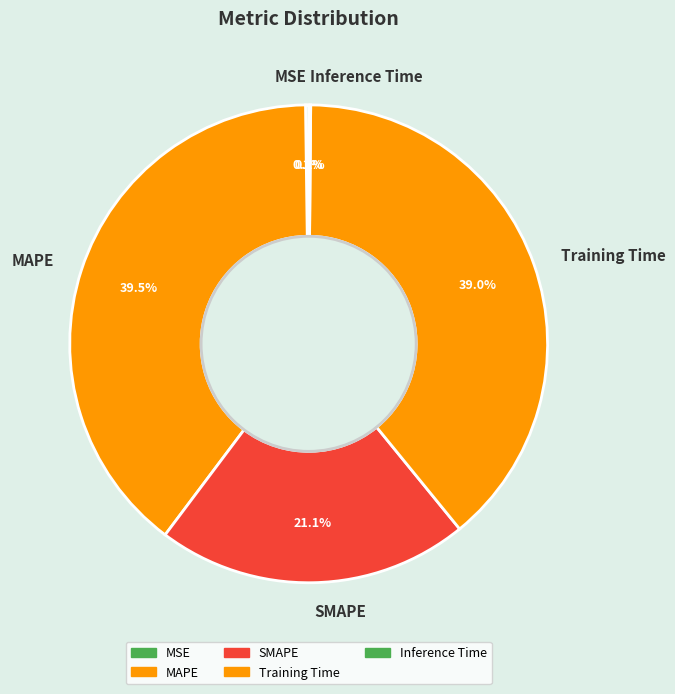

Is there a majority slice in this chart?

No